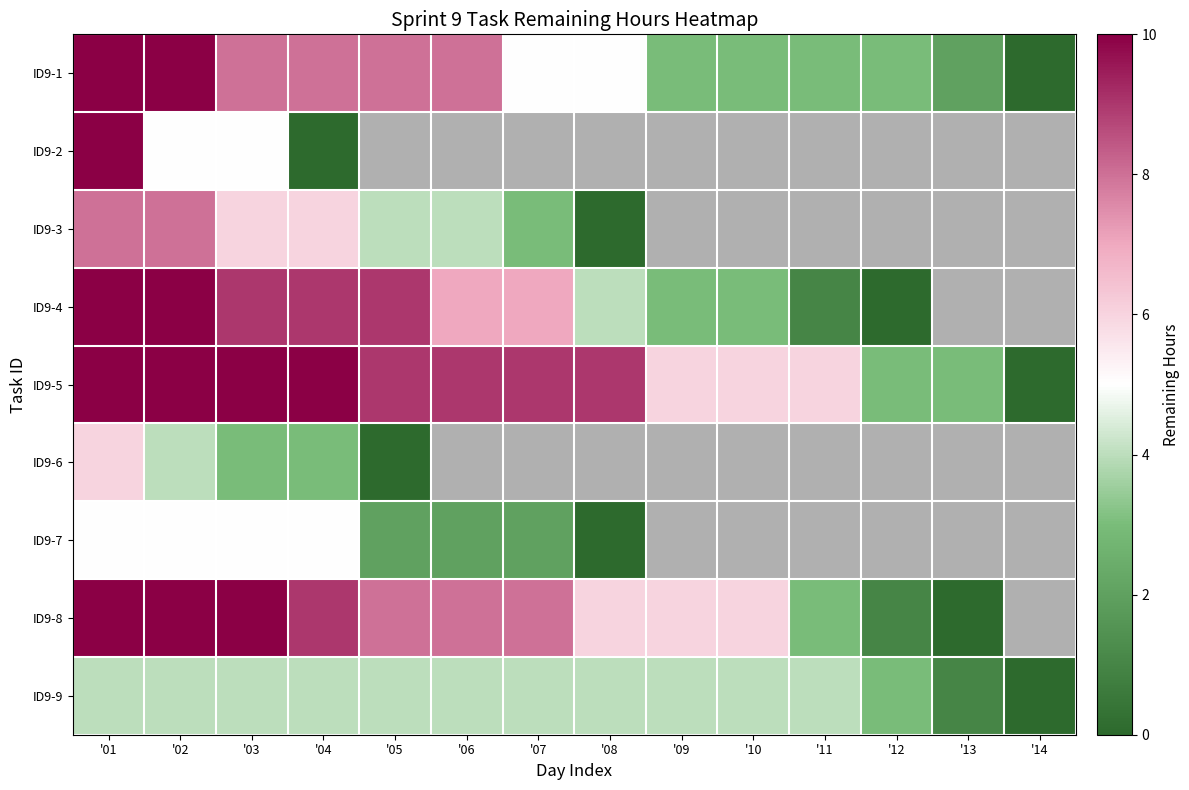

Count the number of data series in this chart.

9